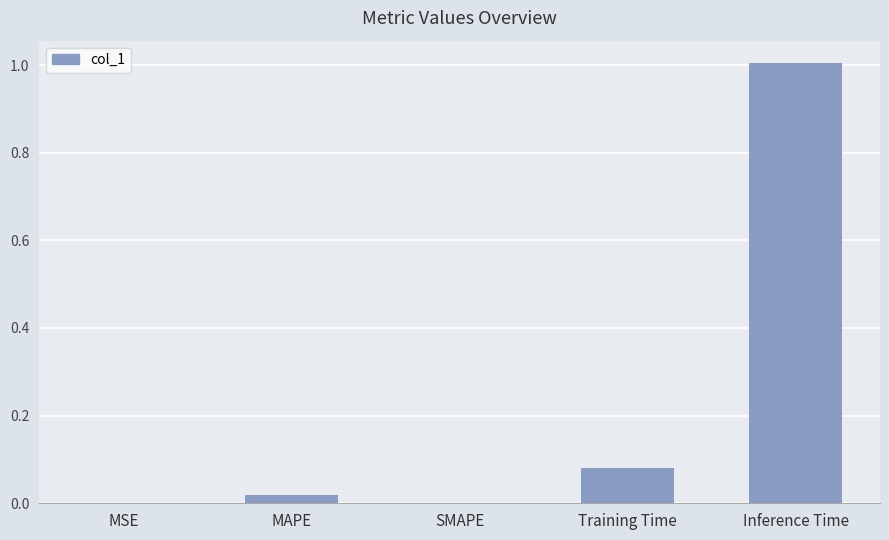

What is the greatest value displayed?

1.0